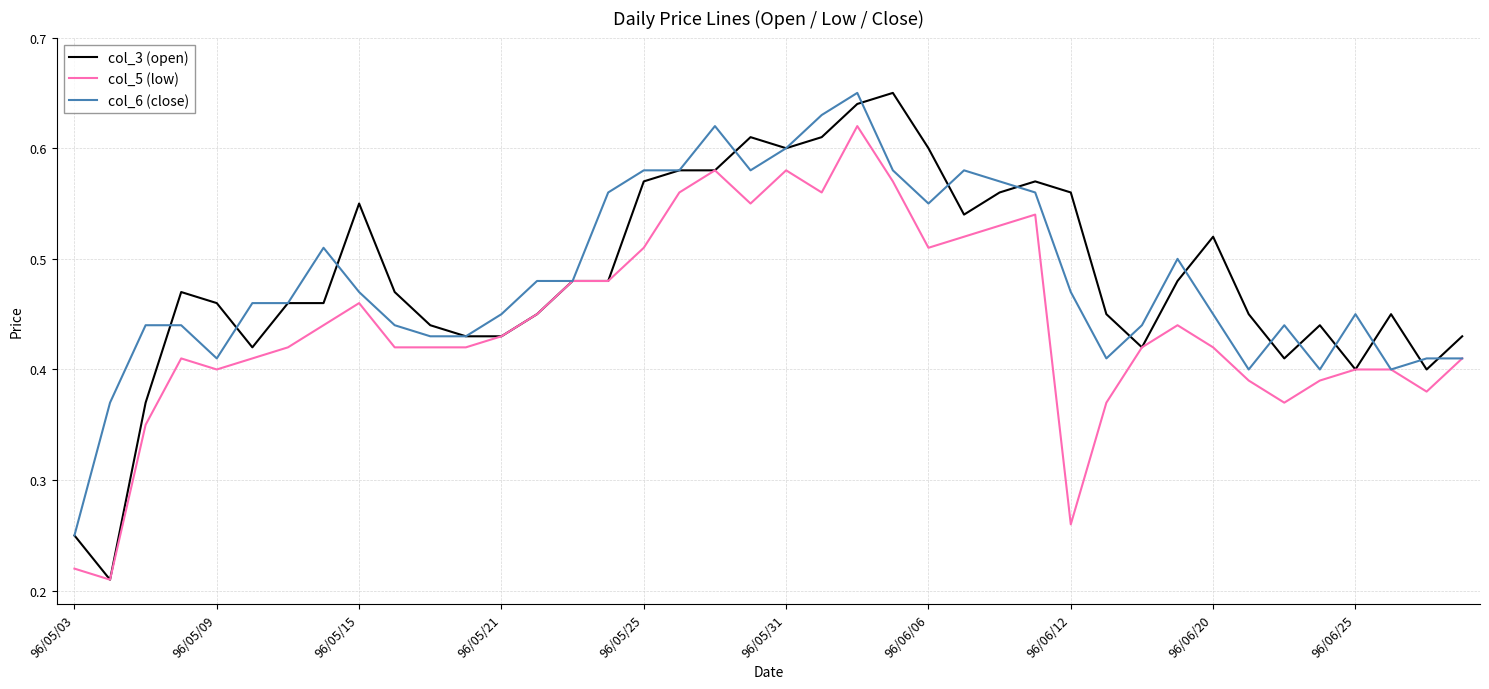

Which series has the largest range (max minus min)?

col_3 (open)